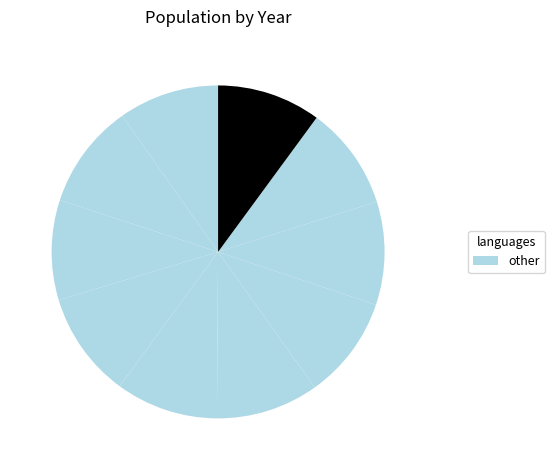

How many slices are in this pie chart?

10